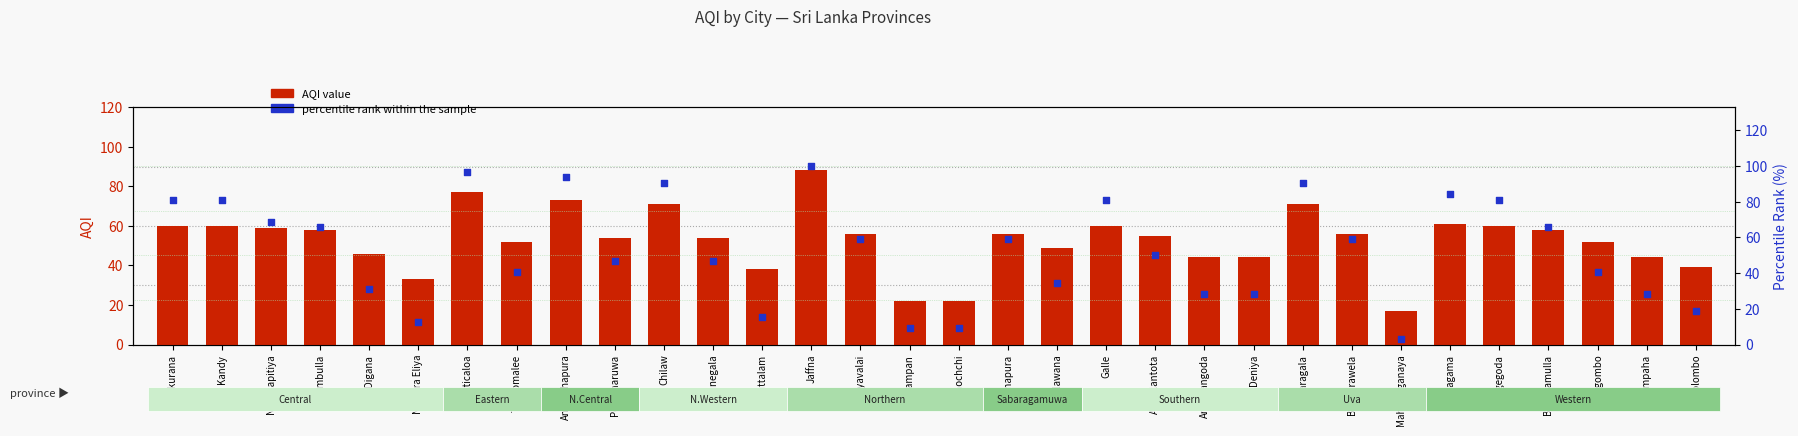

Which series has the largest total across all categories?

percentile rank within the sample